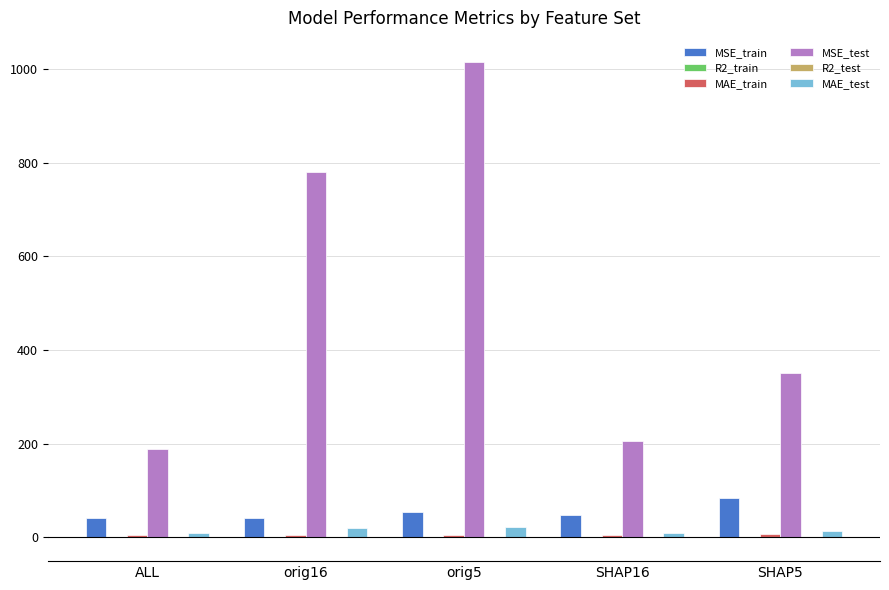

Which series has the largest total across all categories?

MSE_test